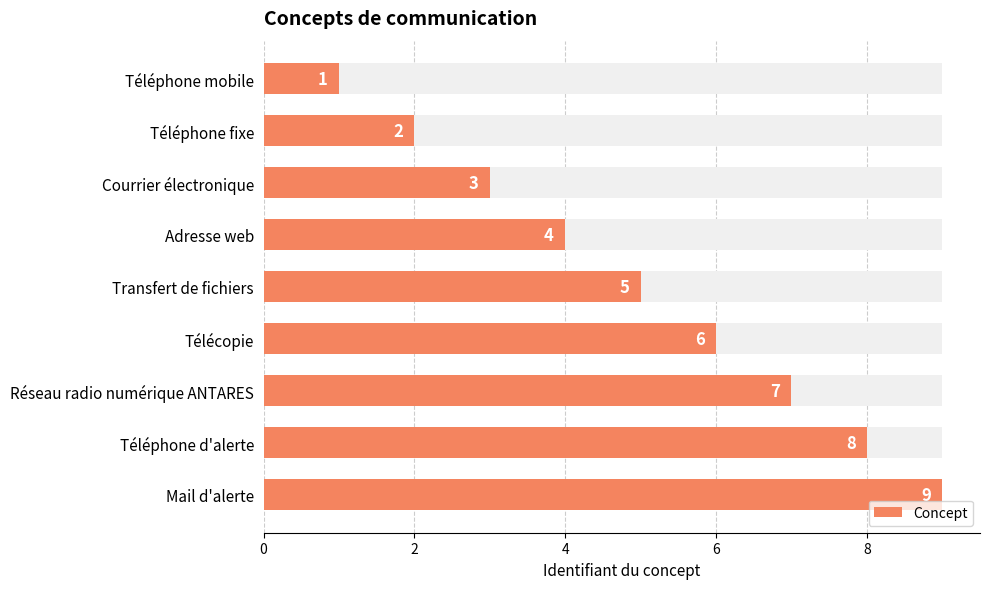

The value at Adresse web is 7. True or false?

False